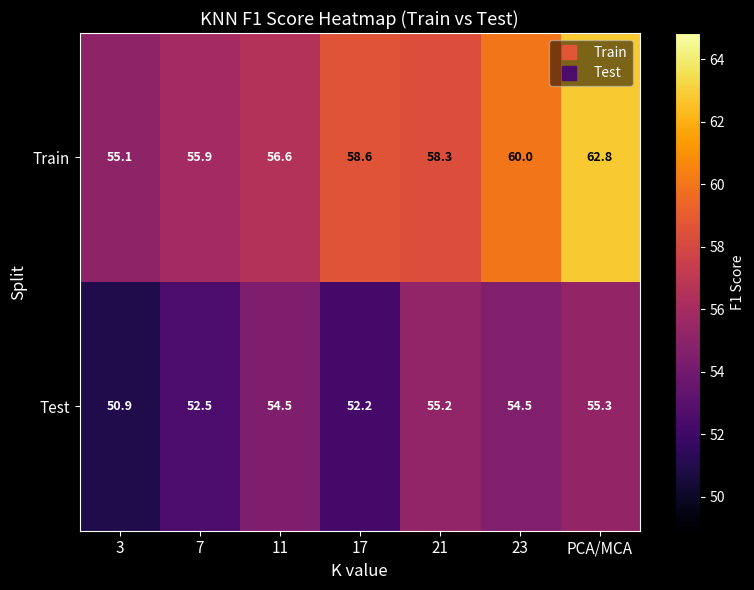

List the series in order of their peak value, highest first.

Train, Test